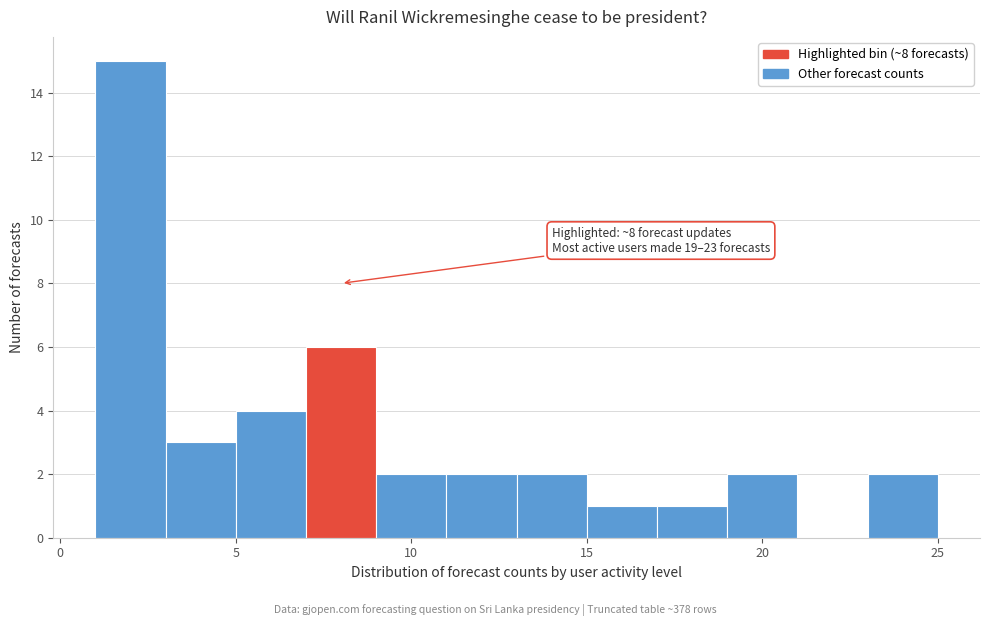

Over which range of the x-axis is the bar tallest?

1 to 3